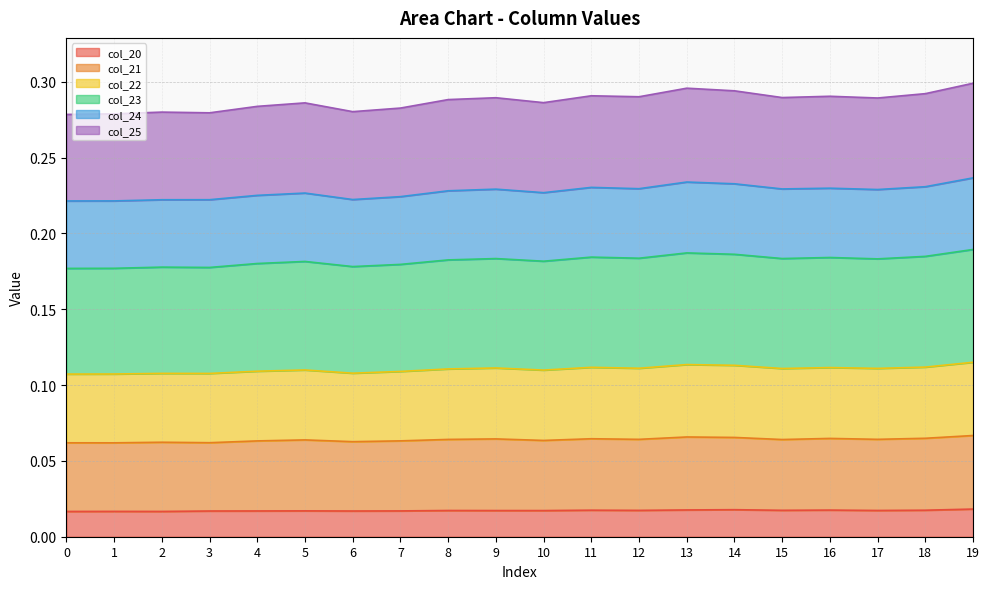

How many lines are shown in the chart?

6